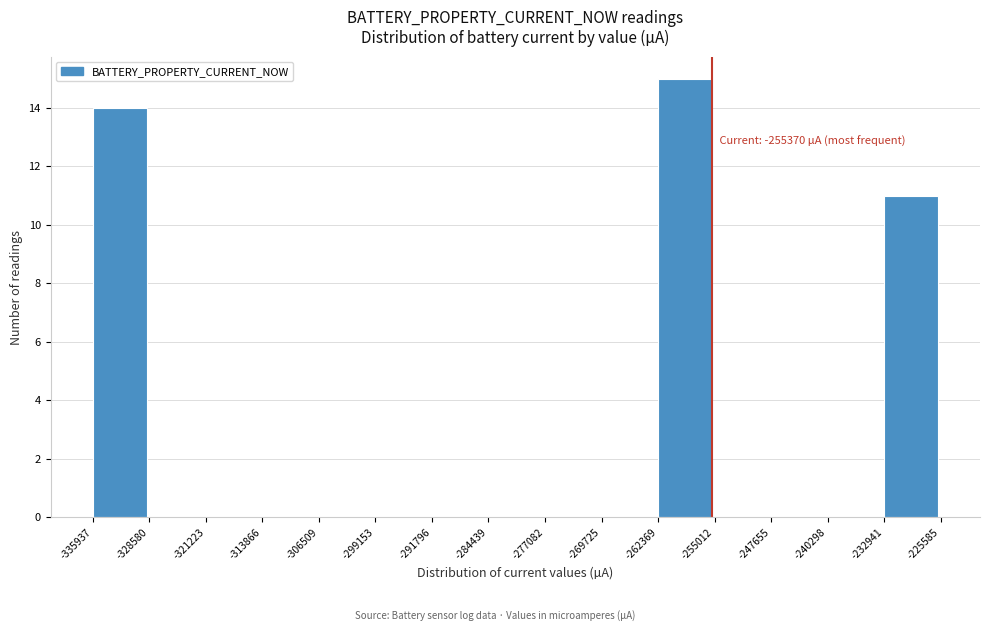

Over which range of the x-axis is the bar tallest?

-262369 to -255012